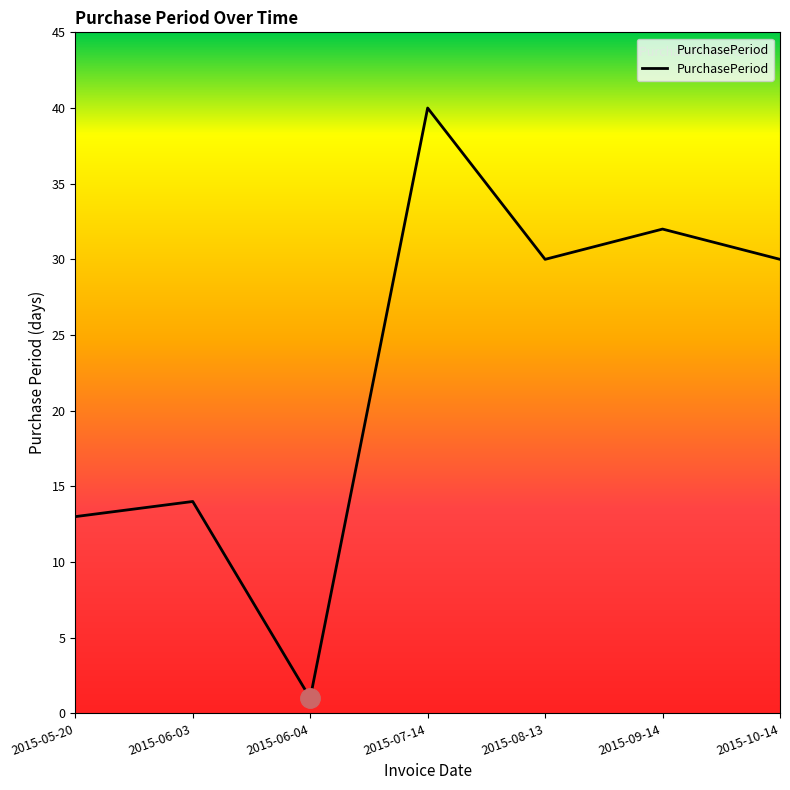

Is this an area chart (filled region under the line)?

No